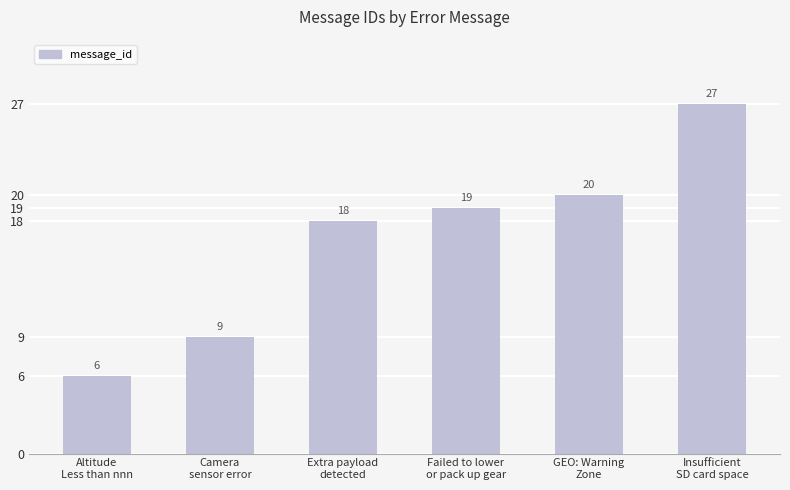

True or false: the data shows 9 at Altitude
Less than nnn.

False